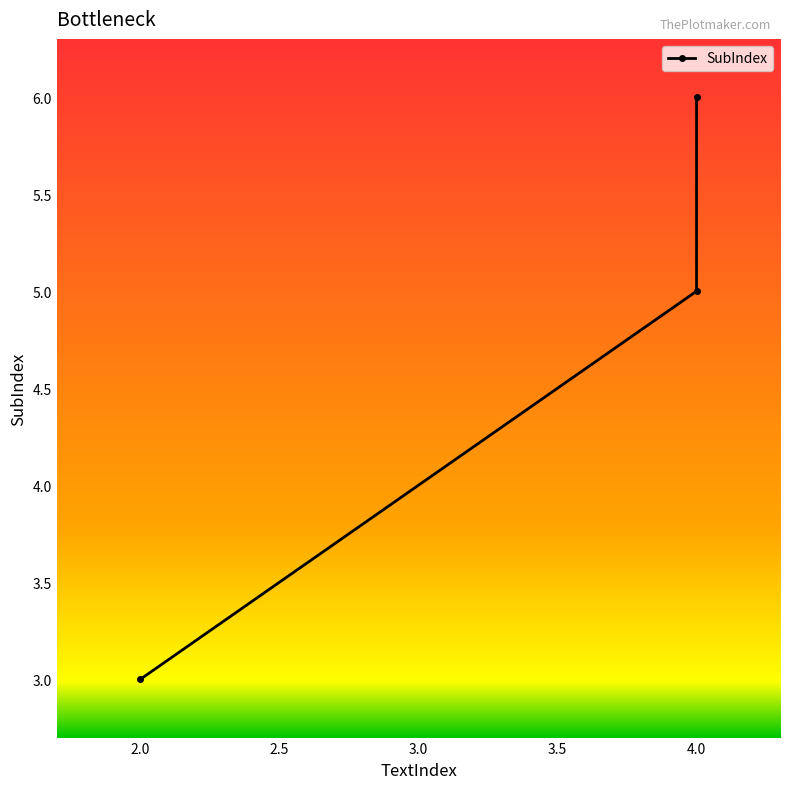

Which has a higher value, 4 or 4?

4